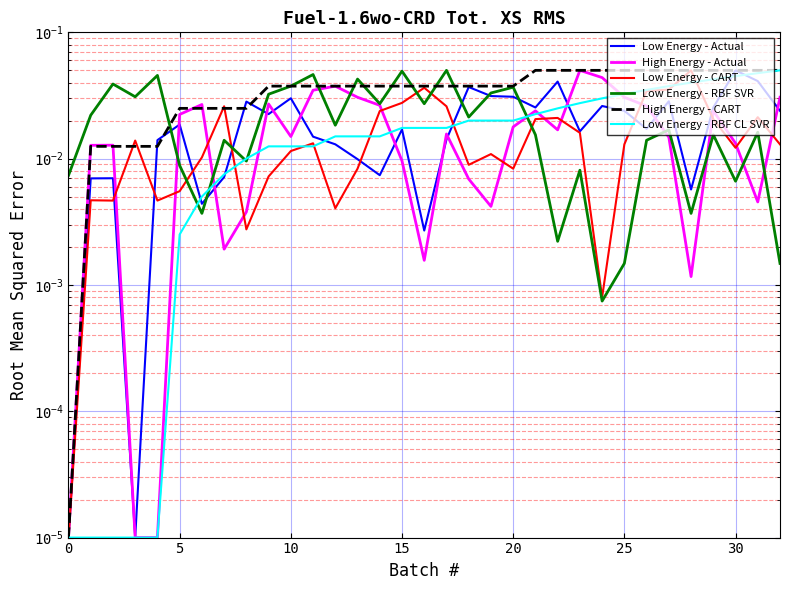

Which series has the largest range (max minus min)?

Low Energy - Actual